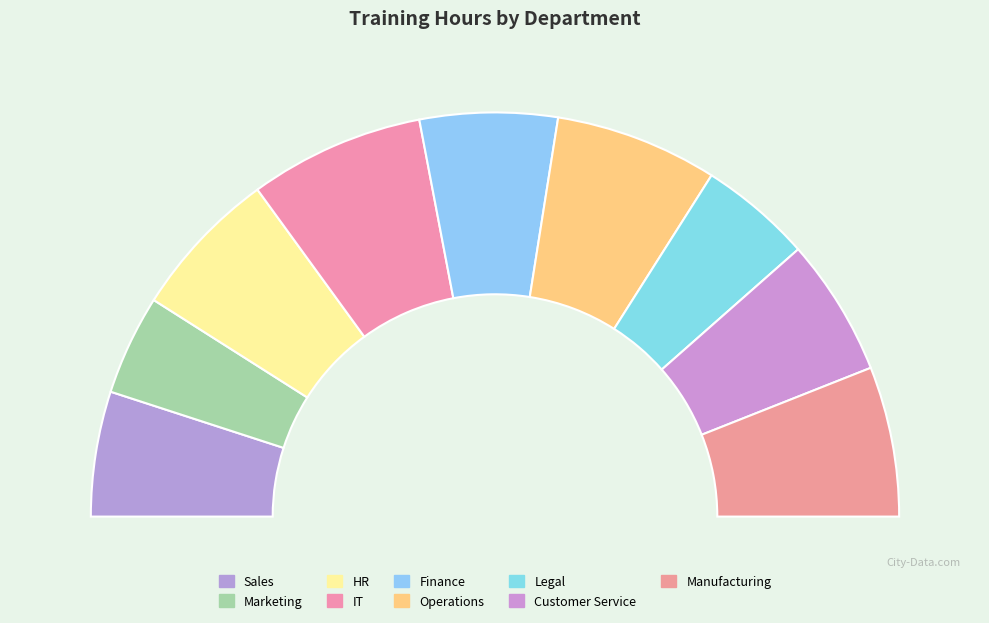

To the nearest percent, what is the difference between the largest and smallest slice percentages?

6%